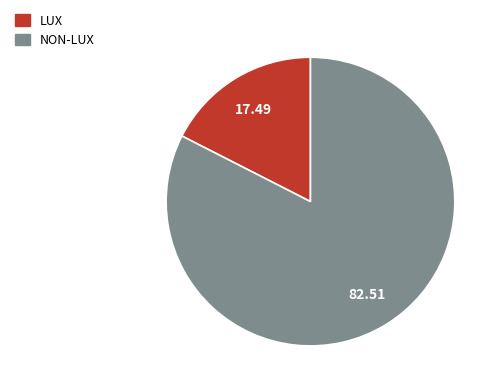

Combined, do NON-LUX and LUX account for over 50%?

Yes